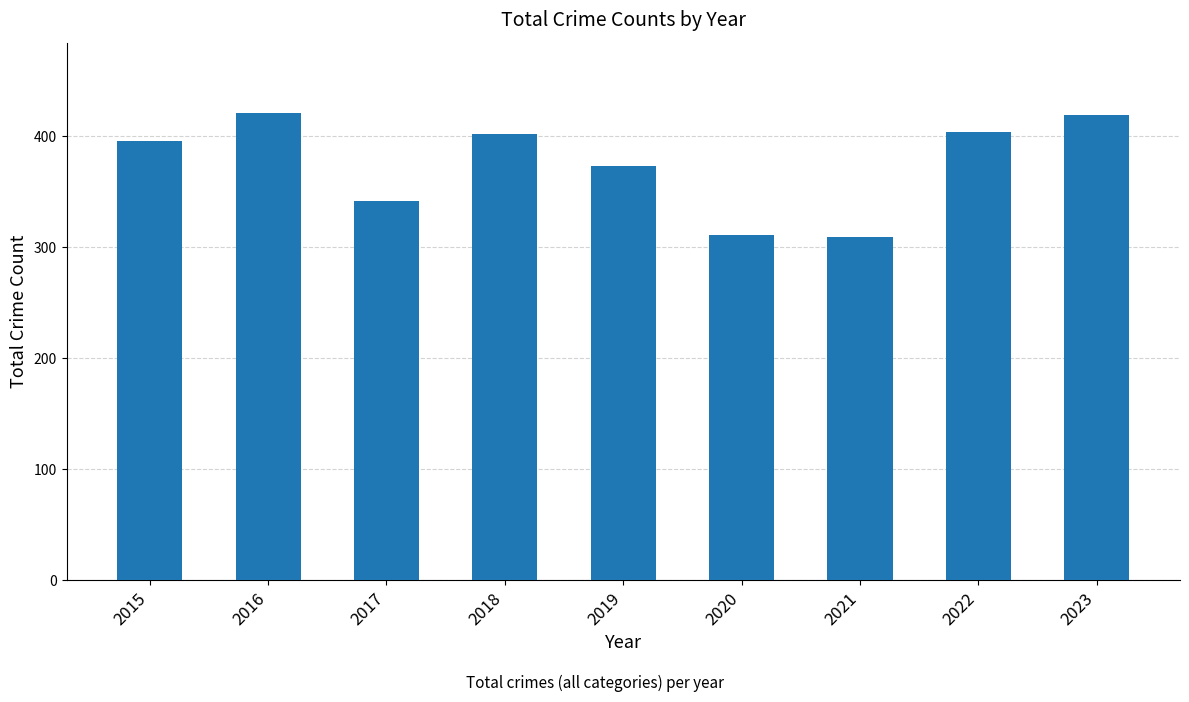

How many bars are there in total?

9